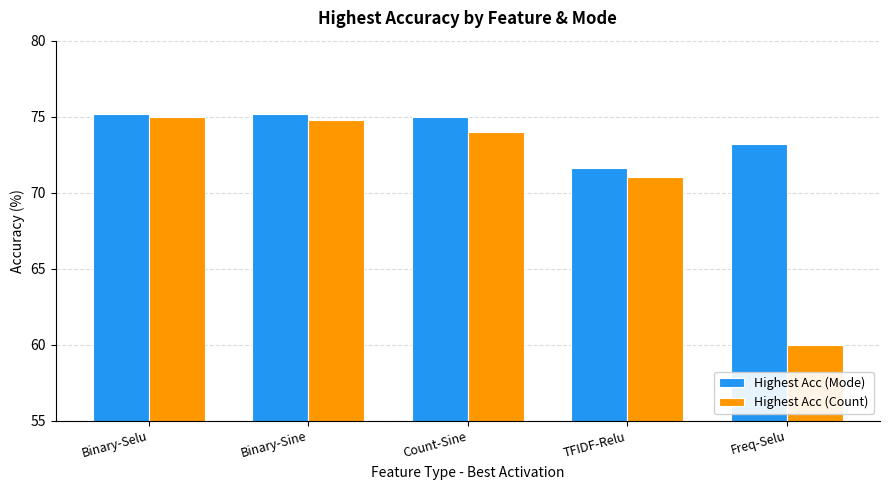

Rank the series by their average value, from highest to lowest.

Highest Acc (Mode), Highest Acc (Count)